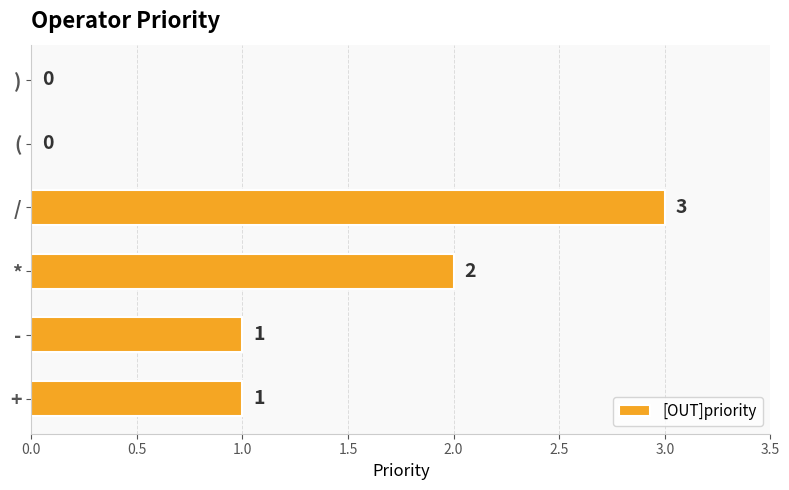

Approximately how many times larger is the value at / compared to +?

3.0